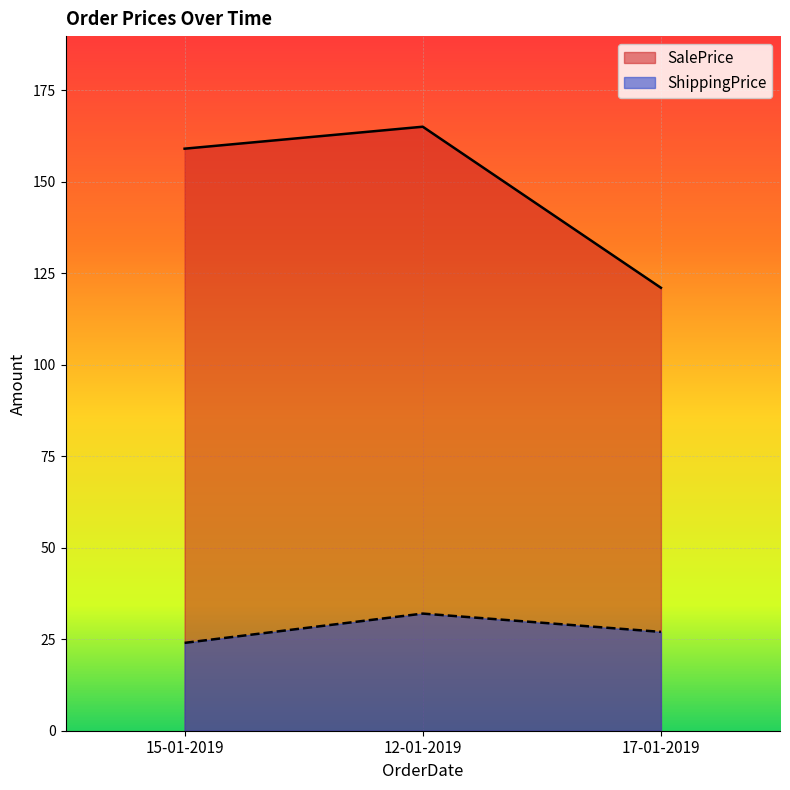

Reading right to left, transcribe all the data shown in this chart.

SalePrice: 121	165	159
ShippingPrice: 27	32	24